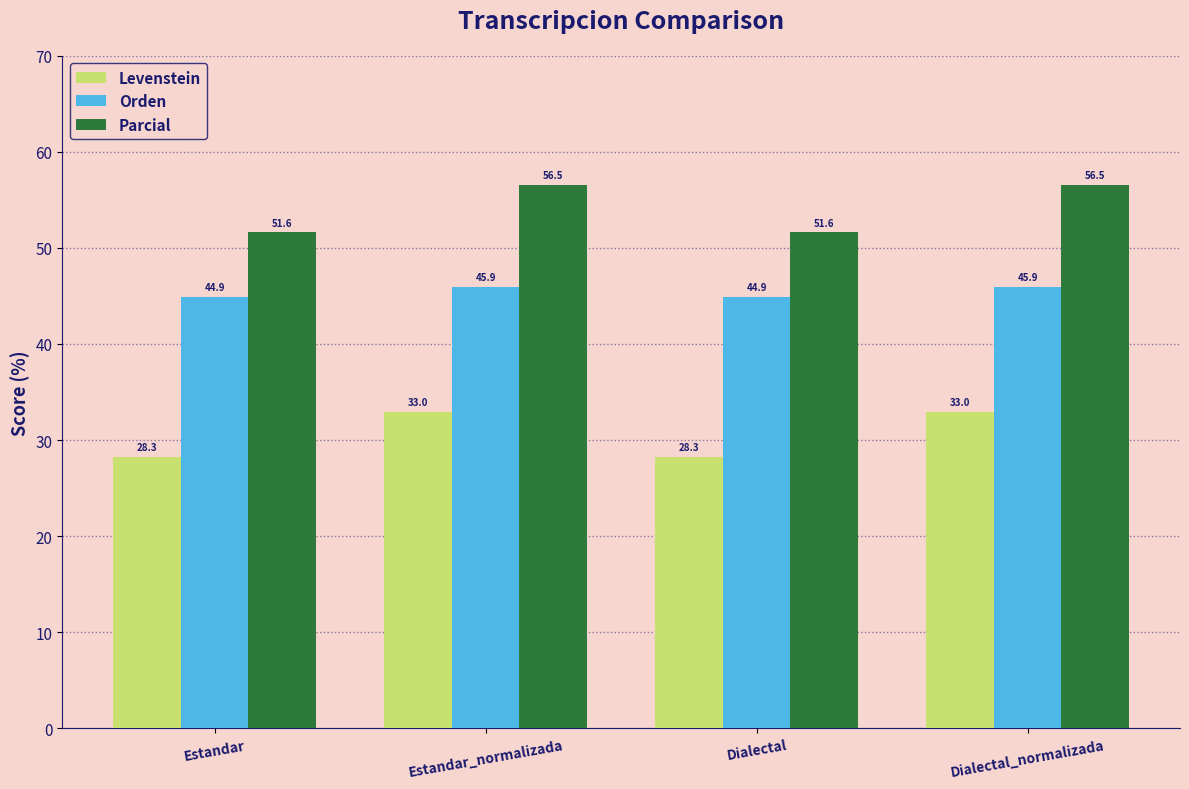

Where does the Levenstein series first go above 32?

Estandar_normalizada